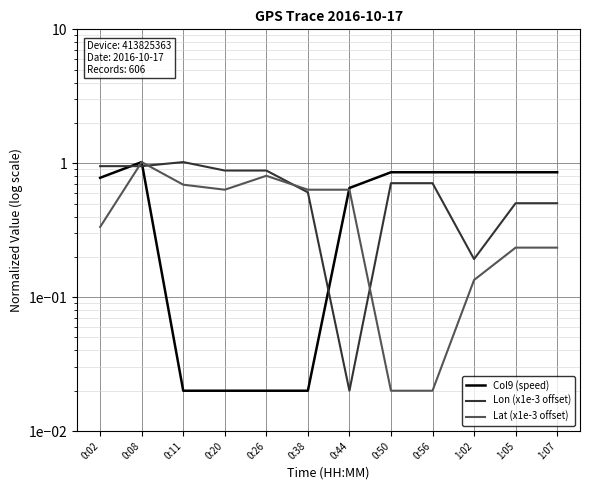

What is the label of the 7th point from the left?

0:44